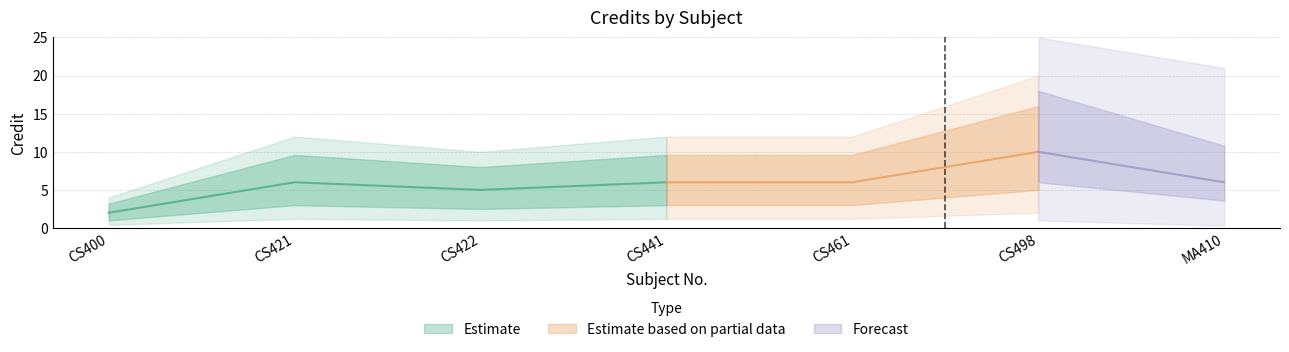

Which category has the lowest value across all series?

CS400